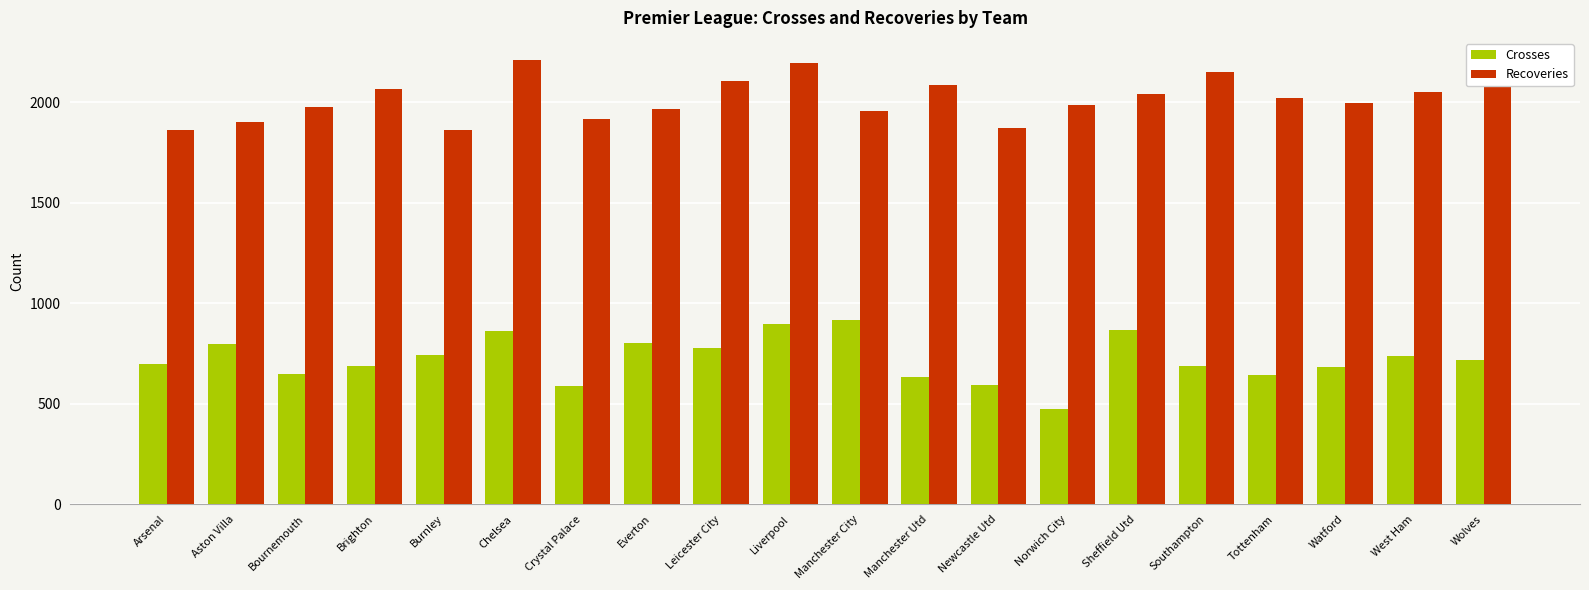

Which series changed the most between Chelsea and Leicester City?

Recoveries